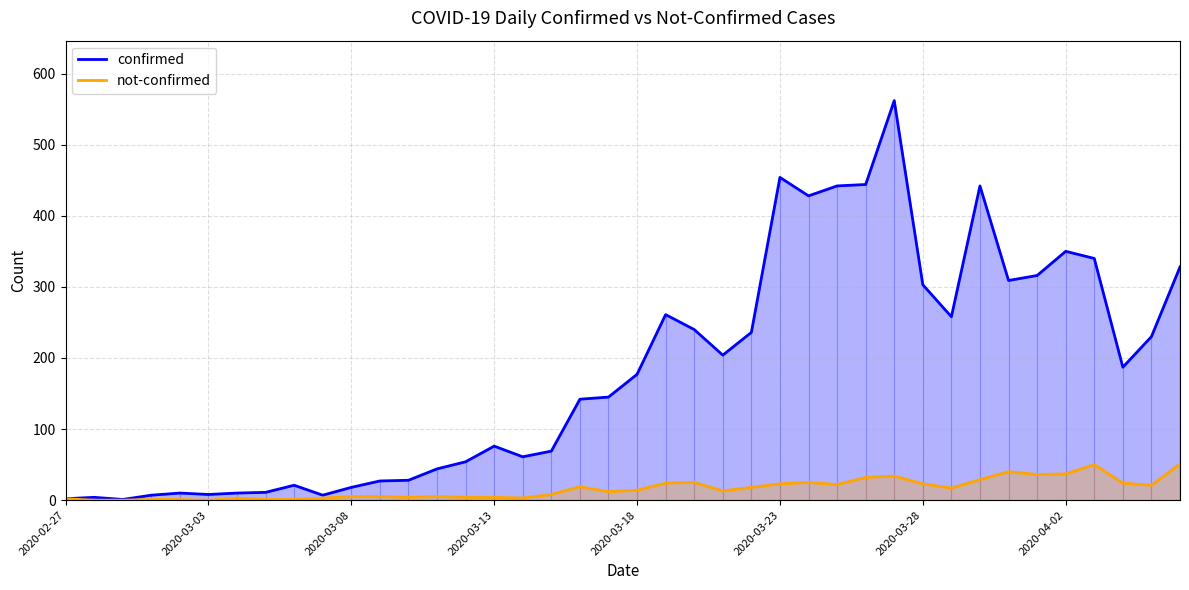

List the series in order of their overall mean, highest first.

confirmed, not-confirmed